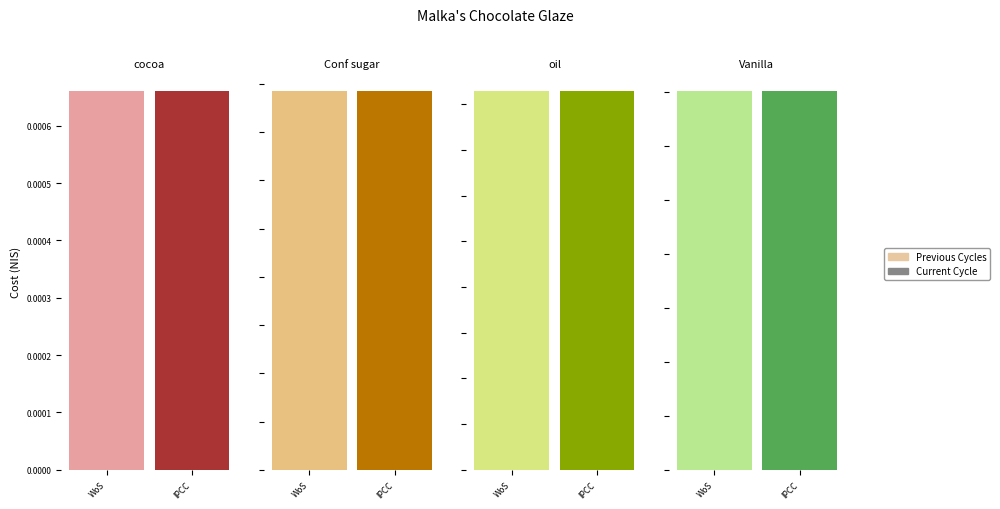

Is it true that Current Cycle equals 1.6 at Conf sugar?

True